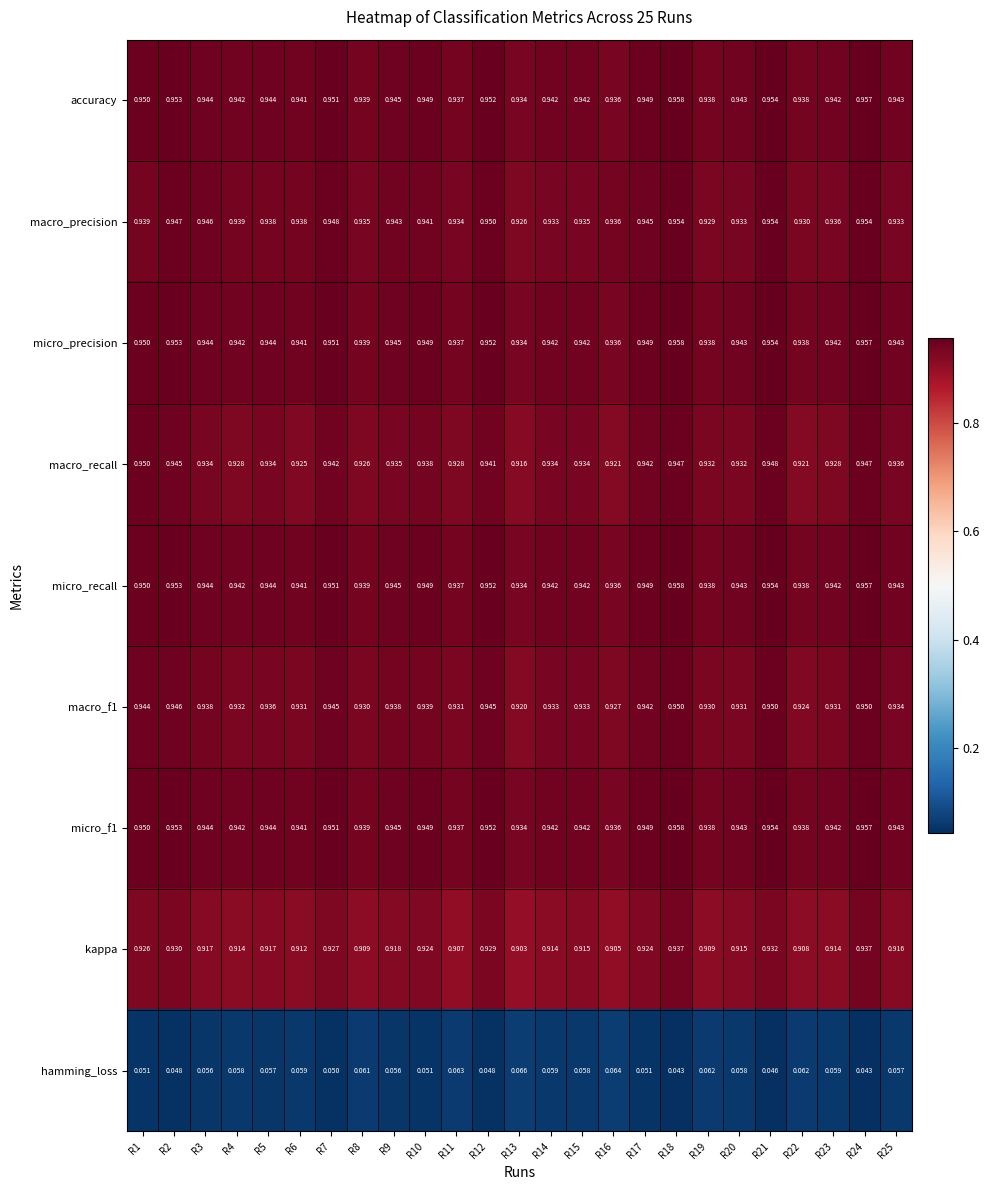

Is the value of macro_recall at R4 greater than the value of kappa at R20?

Yes